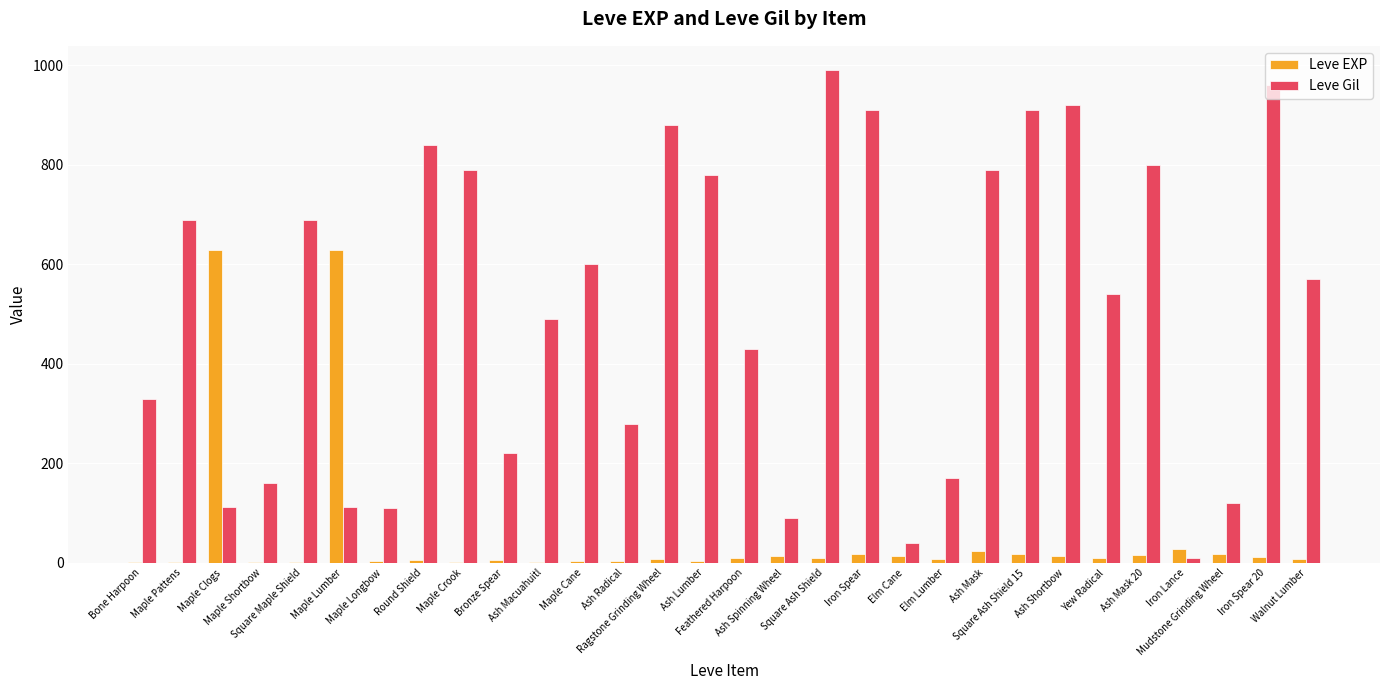

Count the number of data series in this chart.

2